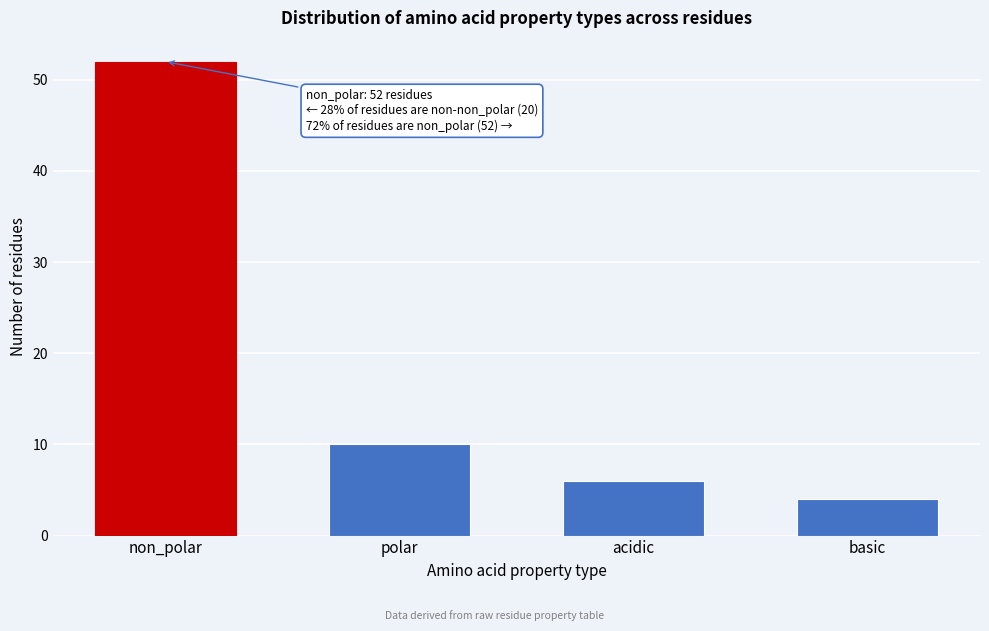

Reading left to right, extract all data points from this chart.

52	10	6	4